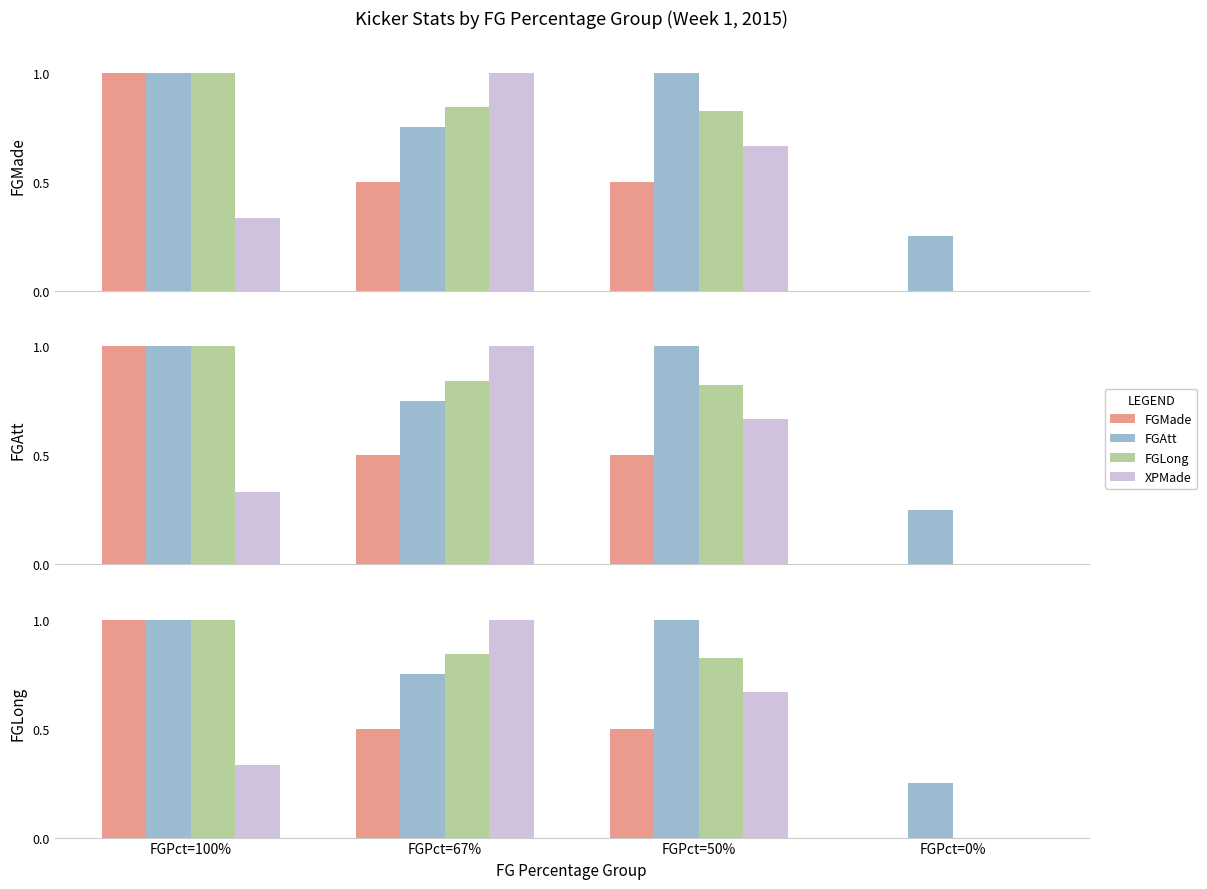

What is the spread (max minus min) of values at FGPct=100%?

0.7